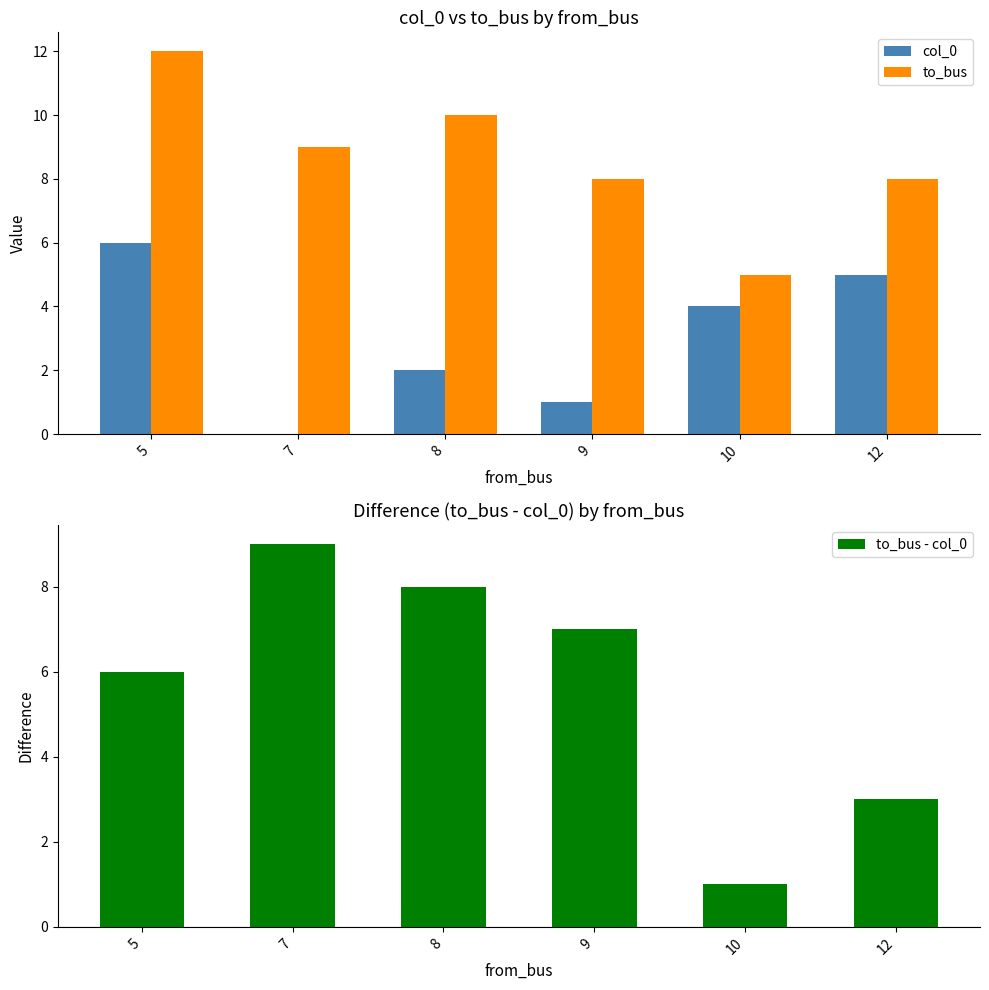

What is the total value across all series at 8?

20